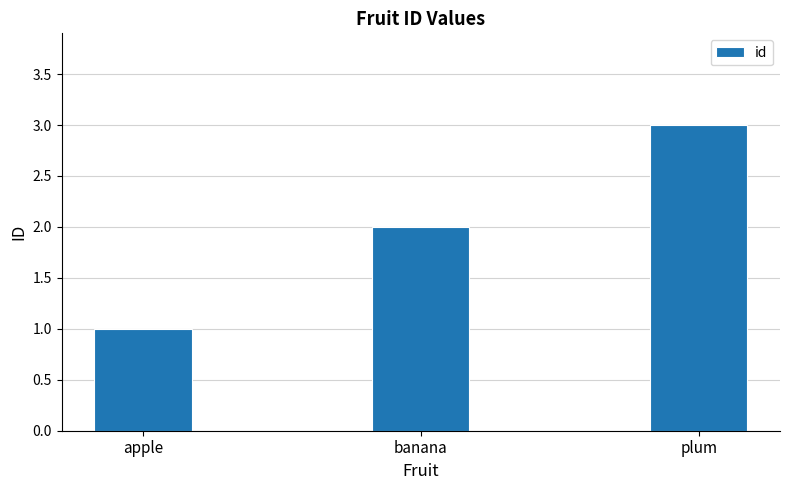

Which label corresponds to the largest value in the chart?

plum